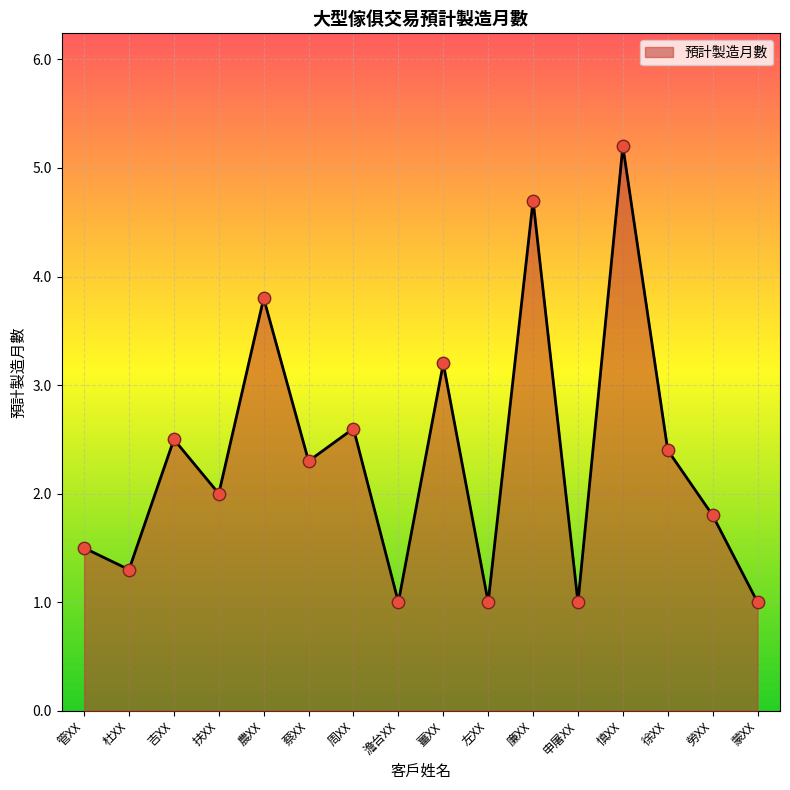

Between 勞XX and 廉XX, which is larger?

廉XX